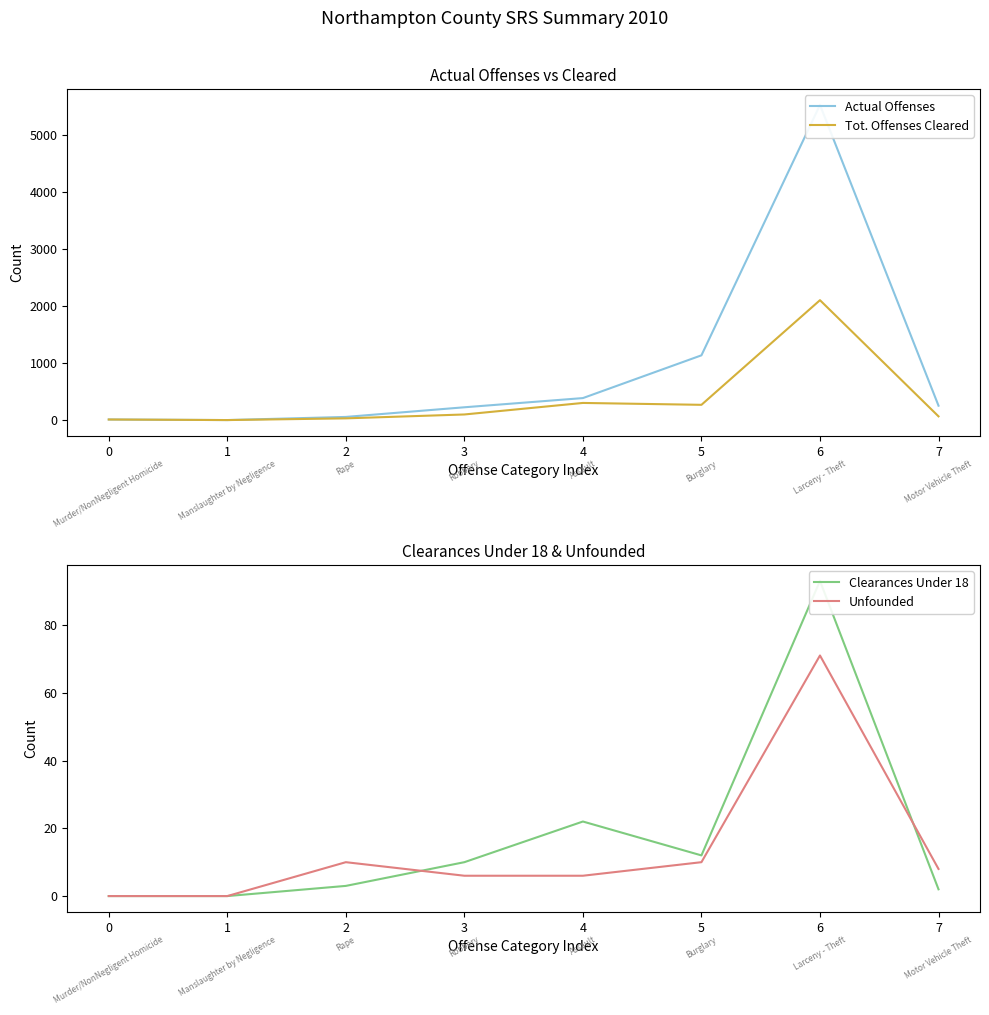

What are all the series names shown in the legend?

Actual Offenses, Tot. Offenses Cleared, Clearances Under 18, Unfounded